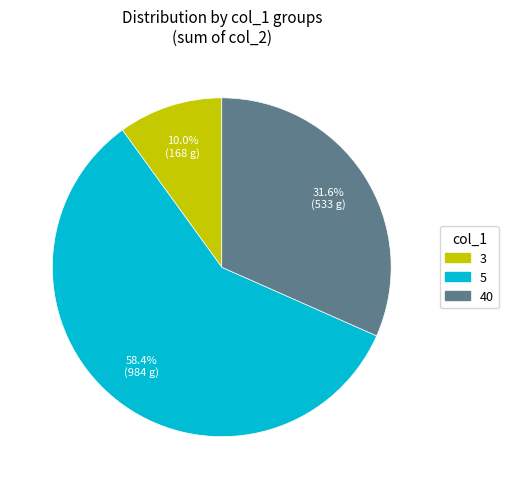

Is there a majority slice in this chart?

Yes